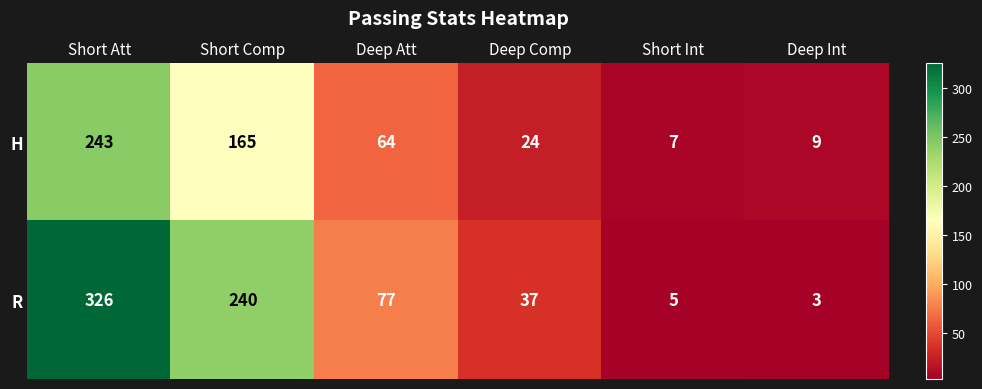

What is the difference between the maximum and minimum values in the R series?

323